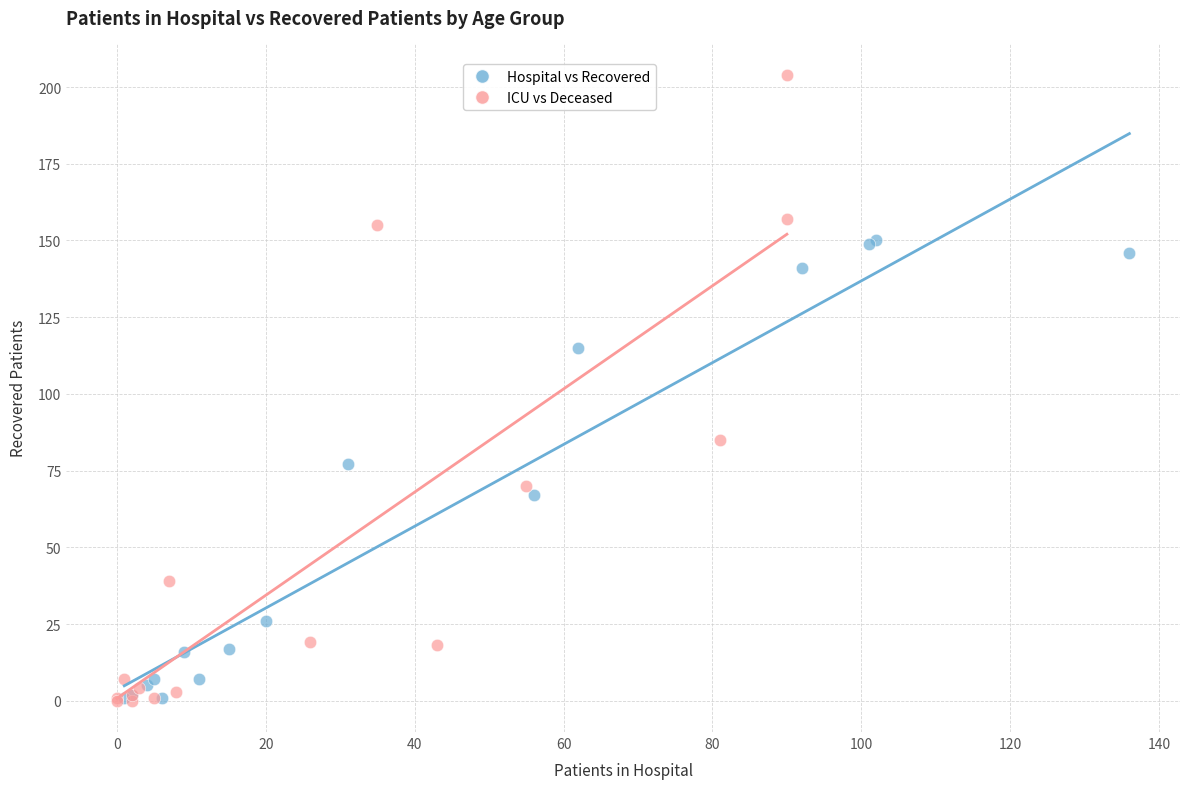

Which series has the largest Y range (max minus min)?

ICU vs Deceased